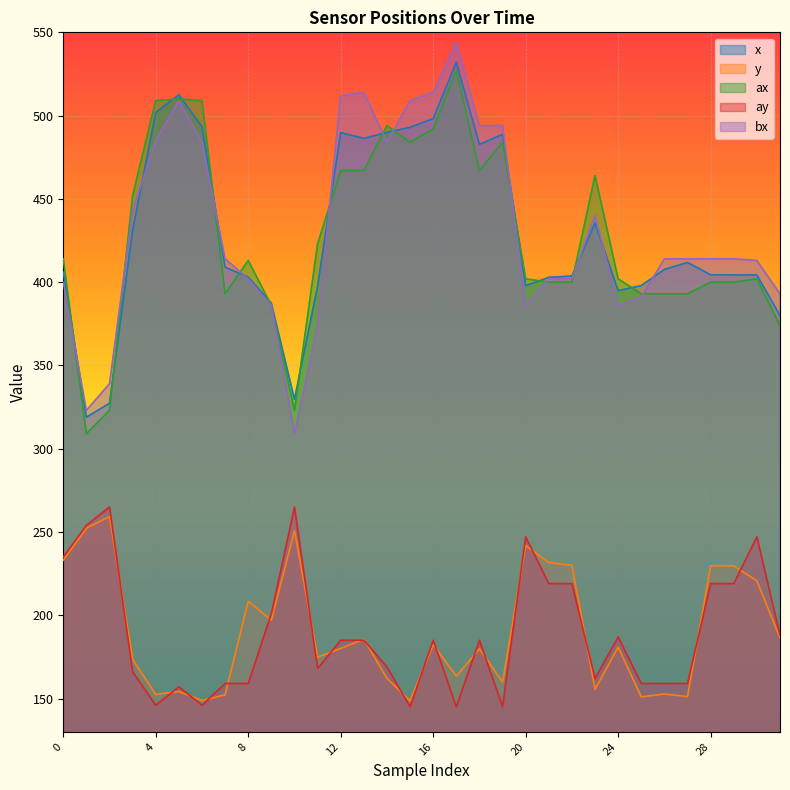

The ax series shows 464.0 at 23. True or false?

True